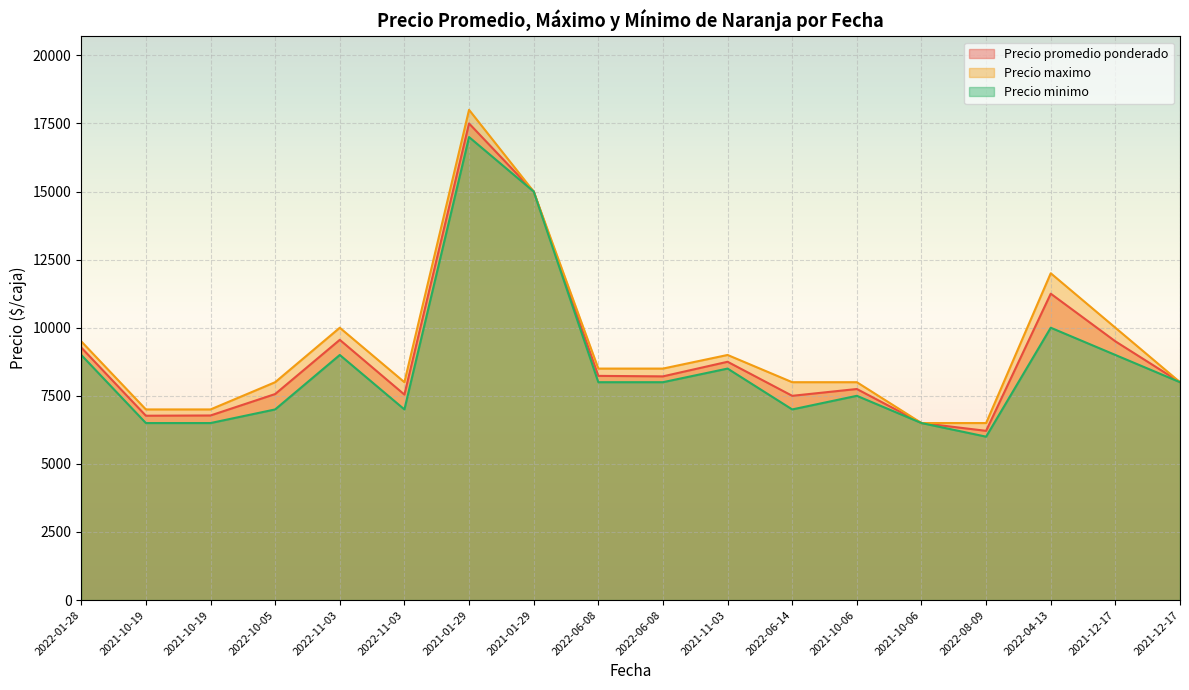

What is the highest value of the Precio promedio ponderado series?

17500